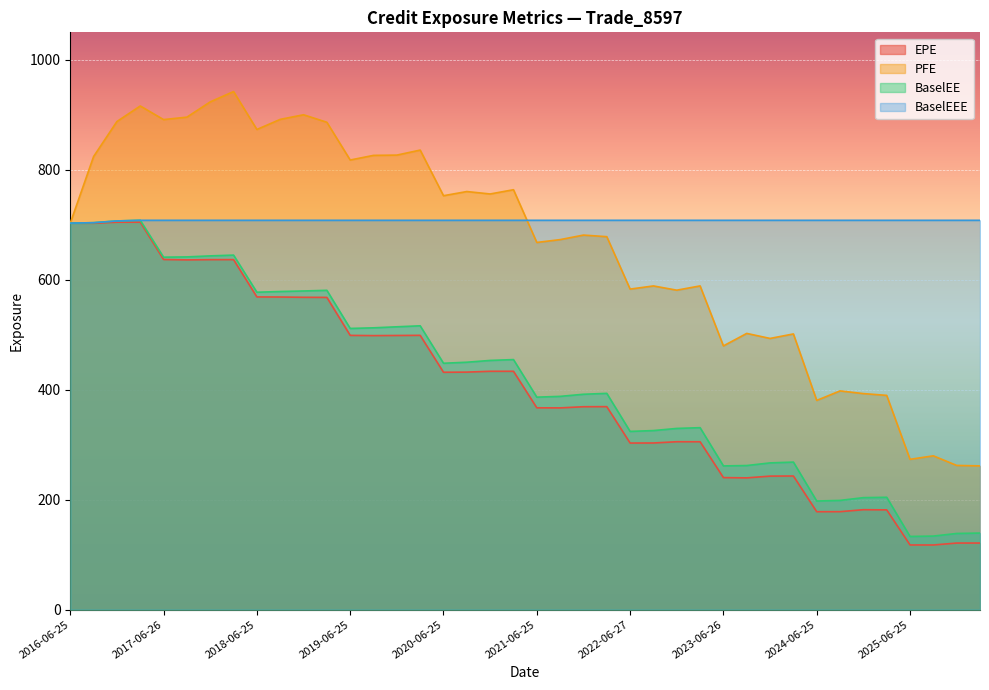

At which category is the sum across all series the highest?

2017-03-27